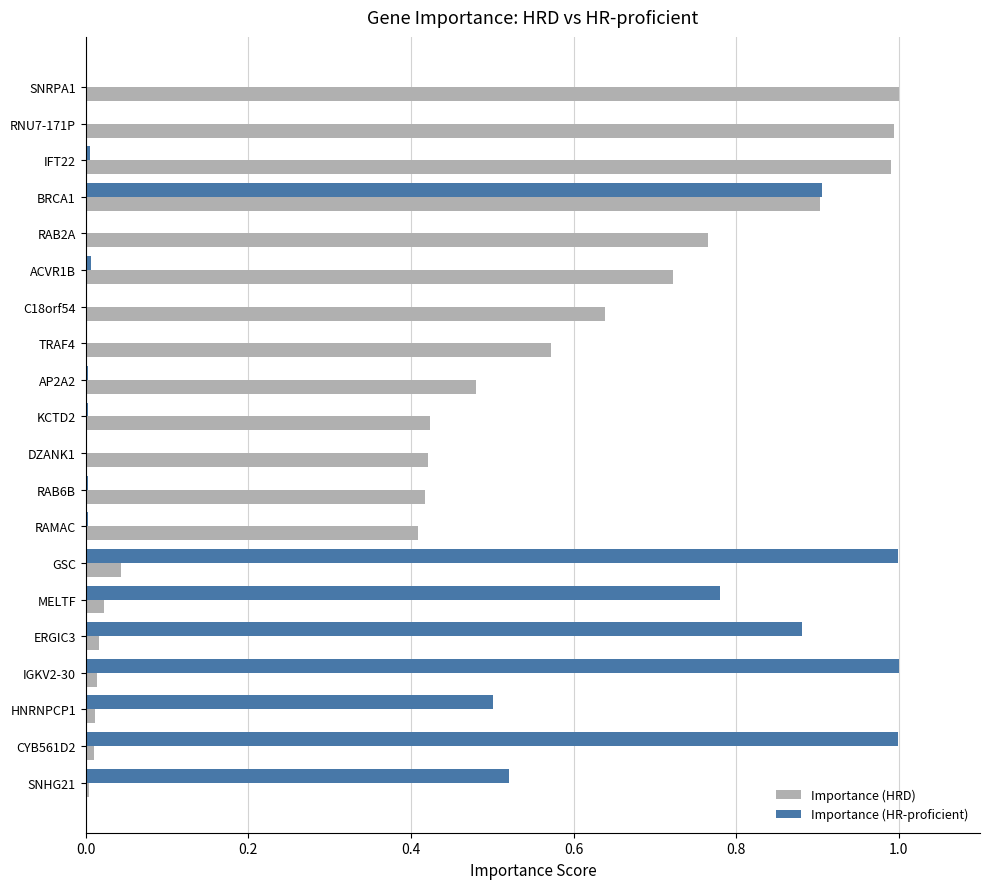

What is the sum of all Importance (HRD) values?

8.9